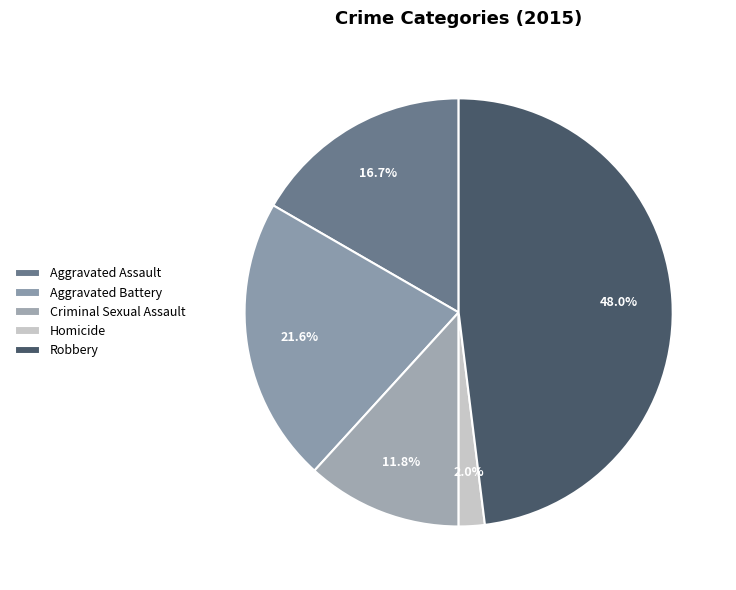

Count the number of slices in the pie.

5